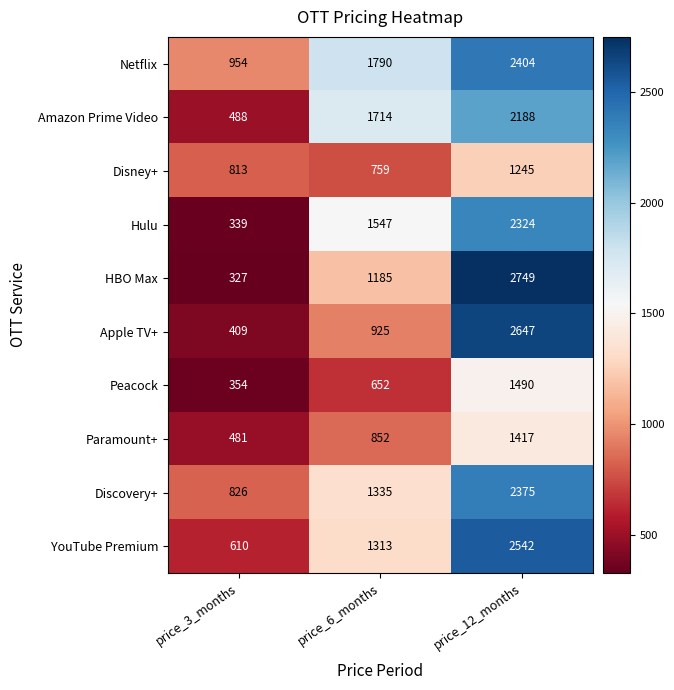

Which series has the largest total across all categories?

Netflix